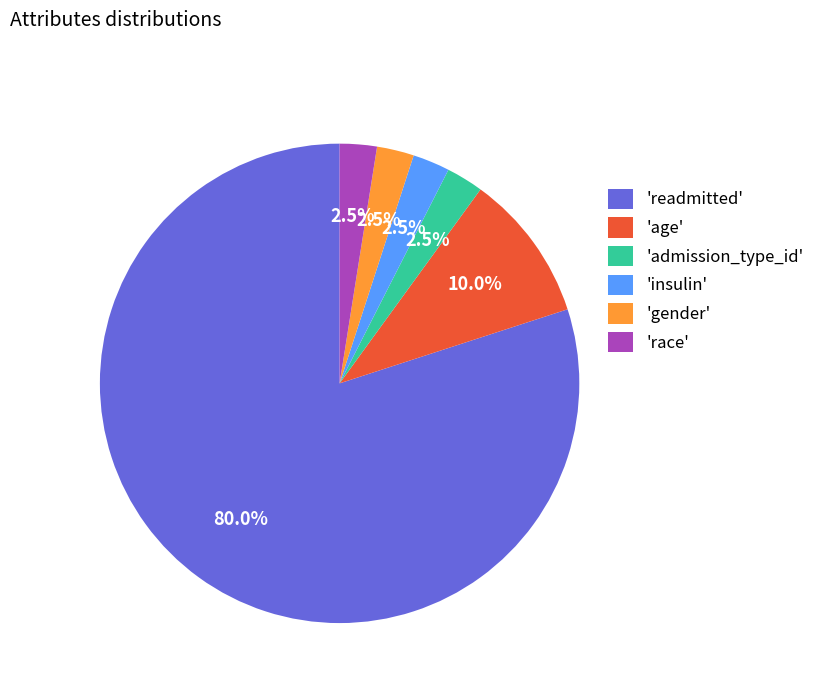

Count the number of slices in the pie.

6